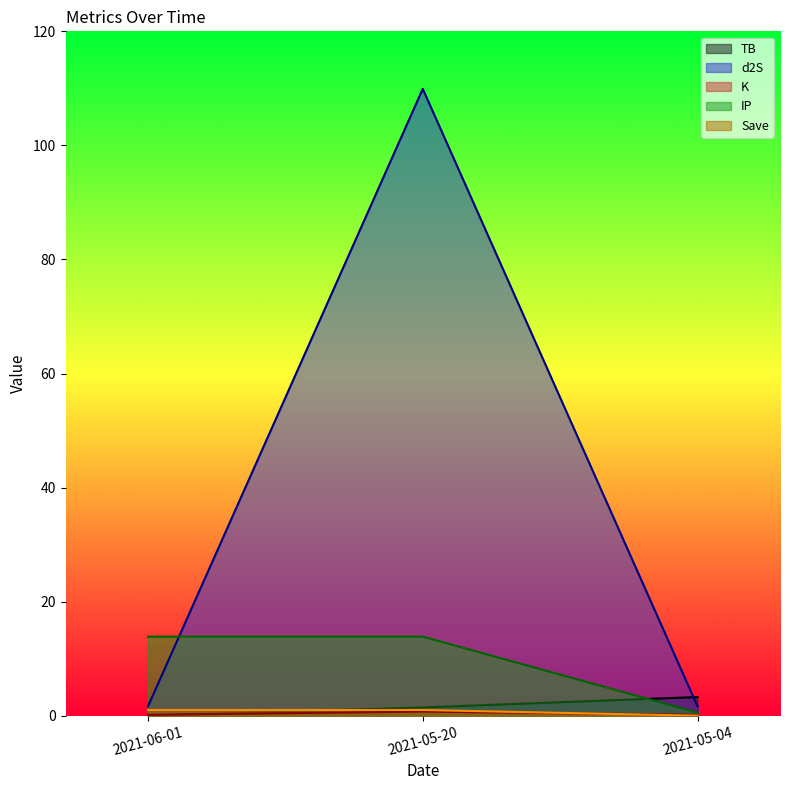

What are all the series names shown in the legend?

TB, d2S, K, IP, Save